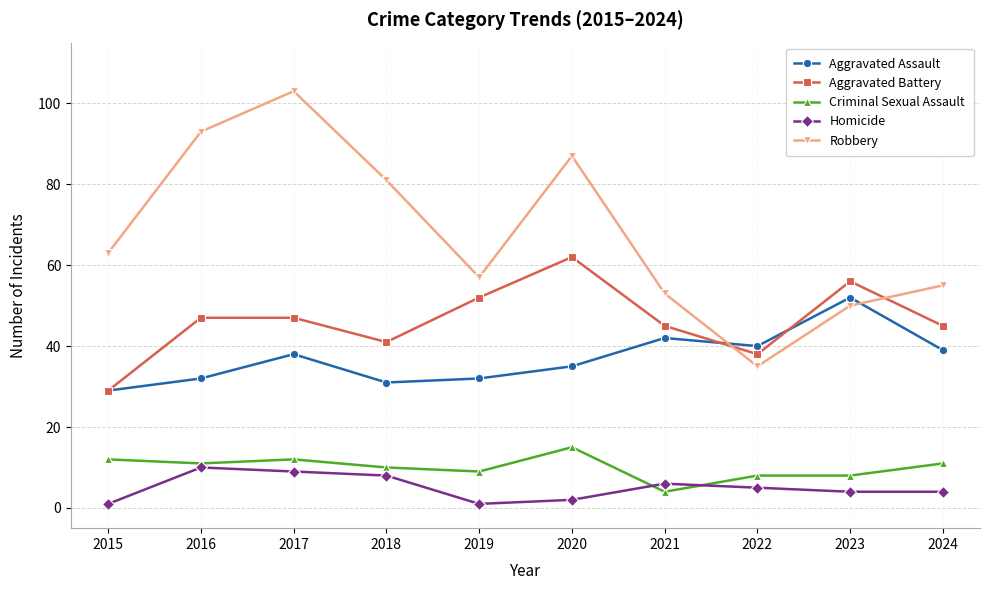

What value does the Homicide series have at 2021?

6